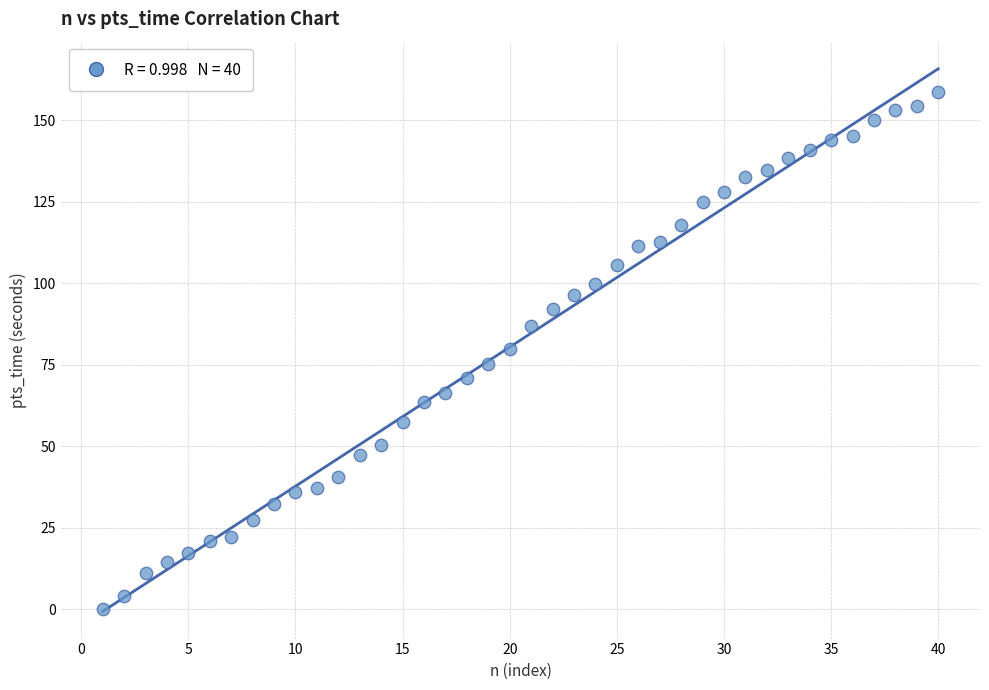

What is the range of X values (max minus min)?

39.0